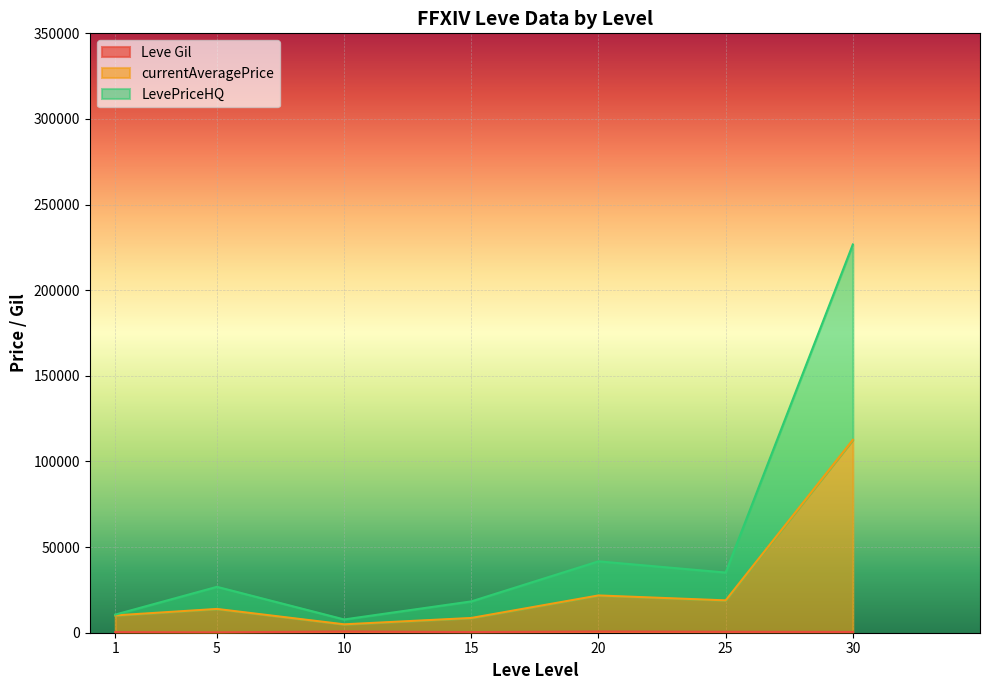

At which category is the sum across all series the highest?

30